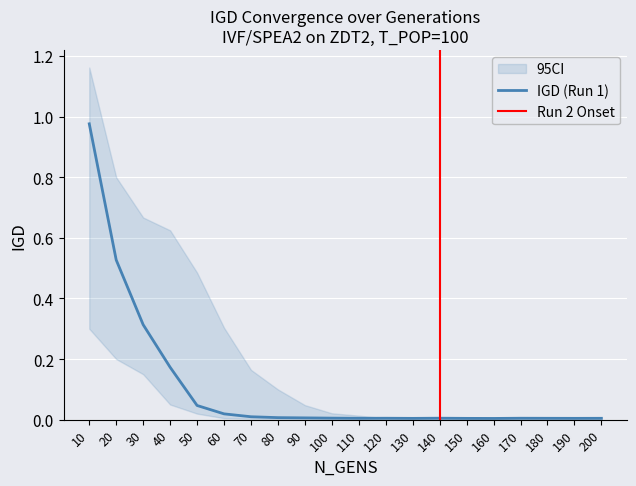

Reading left to right, transcribe all the data shown in this chart.

IGD: 1.0	0.5	0.3	0.2	0.0	0.0	0.0	0.0	0.0	0.0	0.0	0.0	0.0	0.0	0.0	0.0	0.0	0.0	0.0	0.0
IGD_upper: 1.2	0.8	0.7	0.6	0.5	0.3	0.2	0.1	0.0	0.0	0.0	0.0	0.0	0.0	0.0	0.0	0.0	0.0	0.0	0.0
IGD_lower: 0.3	0.2	0.1	0.1	0.0	0.0	0.0	0.0	0.0	0.0	0.0	0.0	0.0	0.0	0.0	0.0	0.0	0.0	0.0	0.0